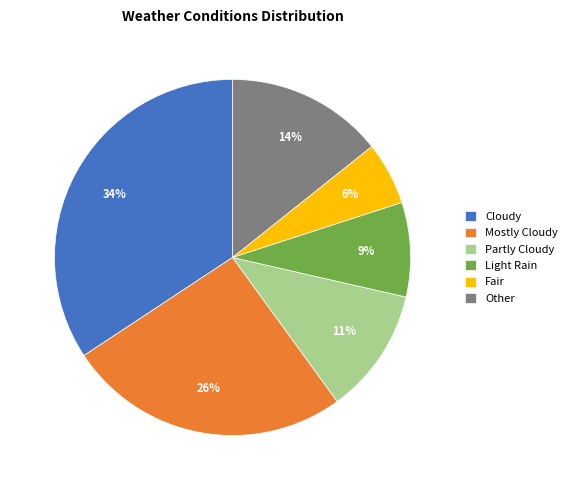

Approximately how many times larger is the value at Light Rain compared to Fair?

1.5